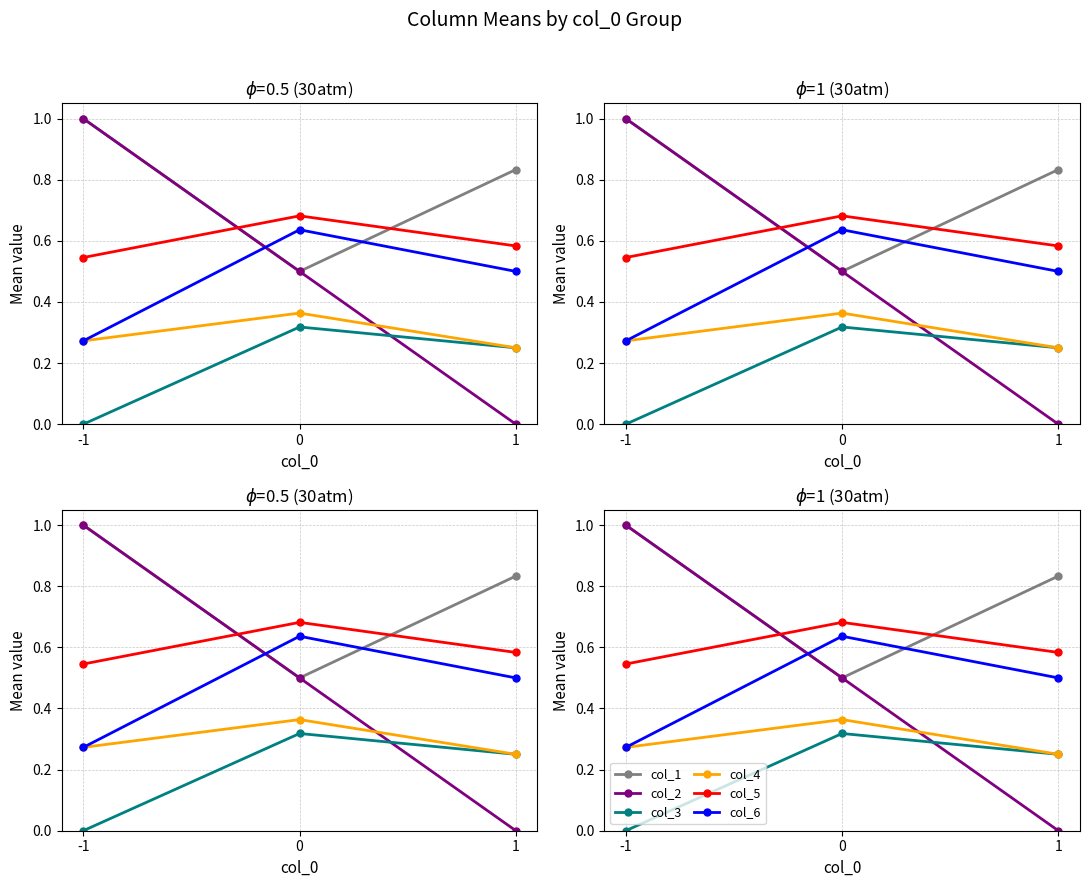

At how many categories does at least one series exceed 0?

3